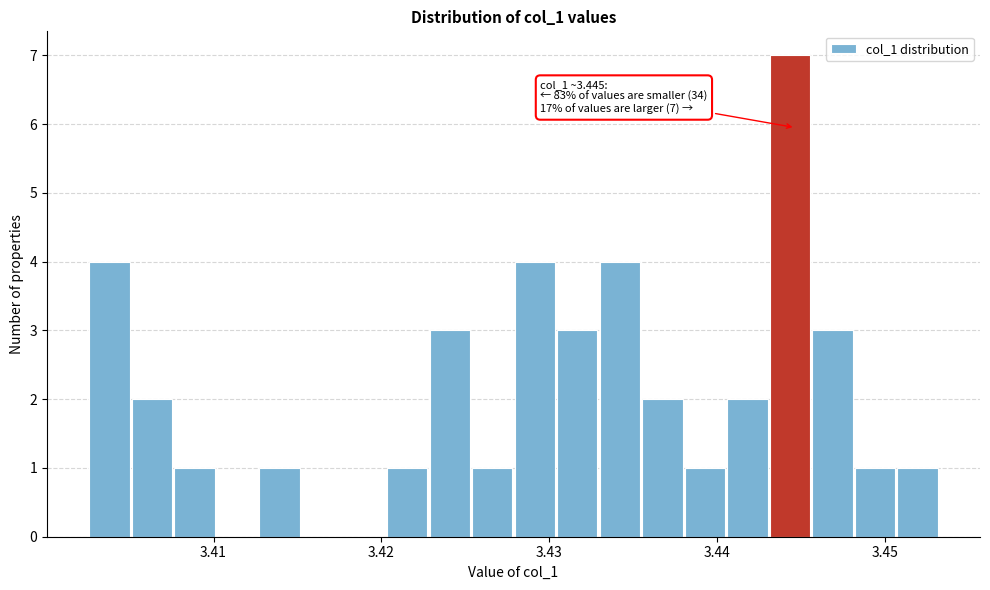

Read against the x-axis, roughly where is the centre of the tallest bar?

3.444